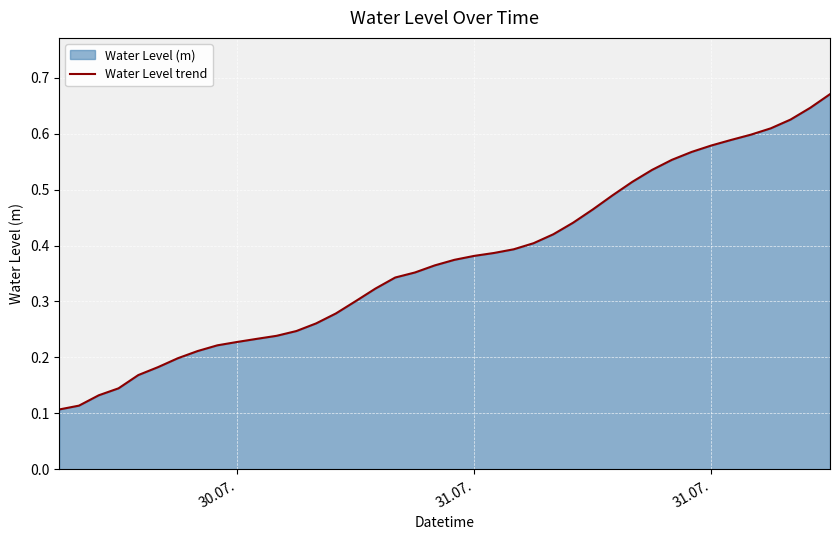

At which label is the value closest to 0?

30.07.